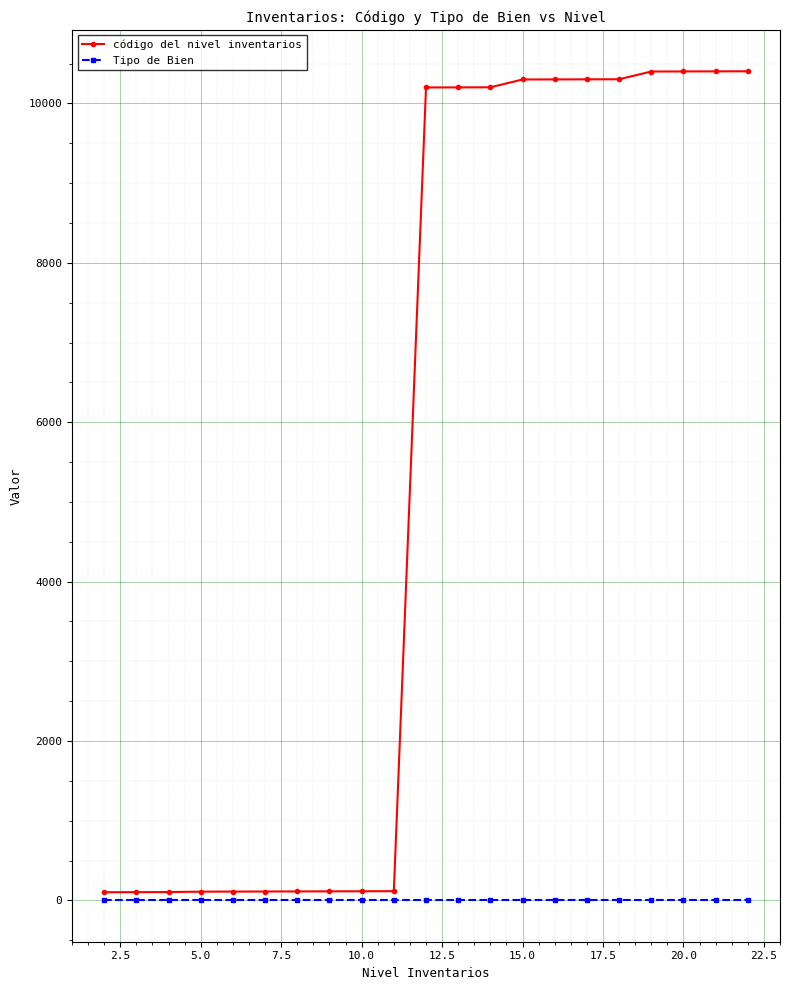

How many lines are shown in the chart?

2